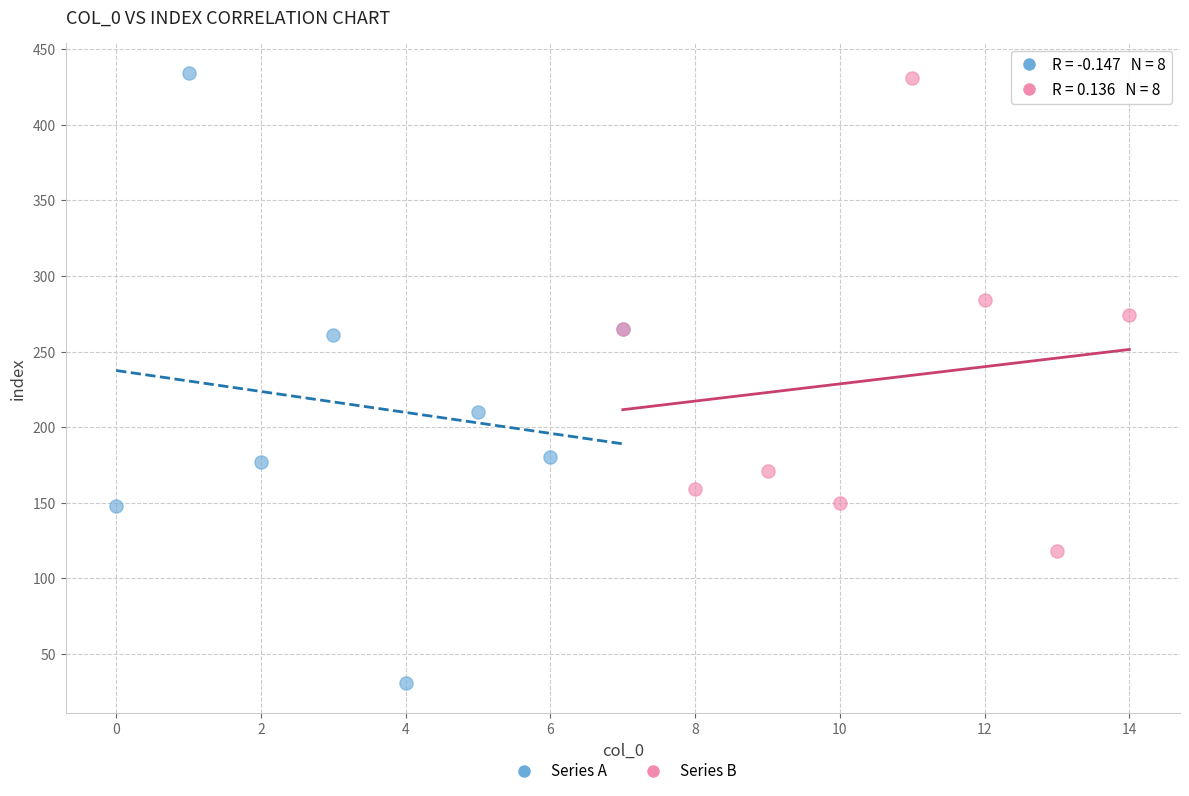

Which series has the largest Y range (max minus min)?

Series A